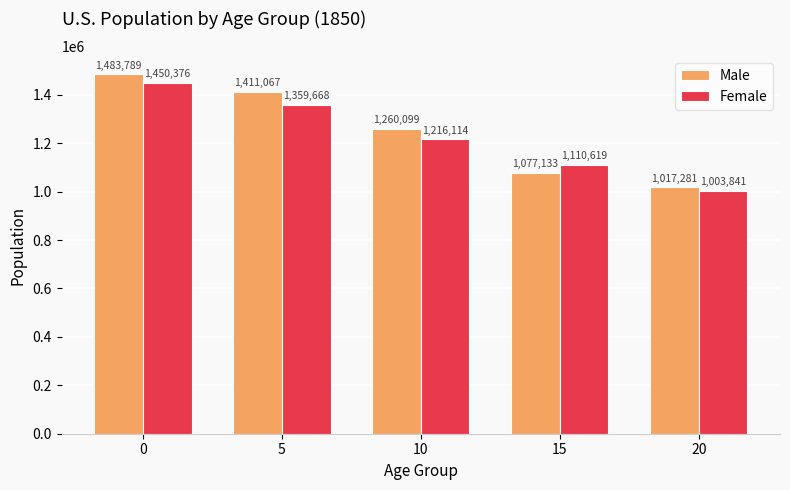

What value does the Female series have at 10?

1216114